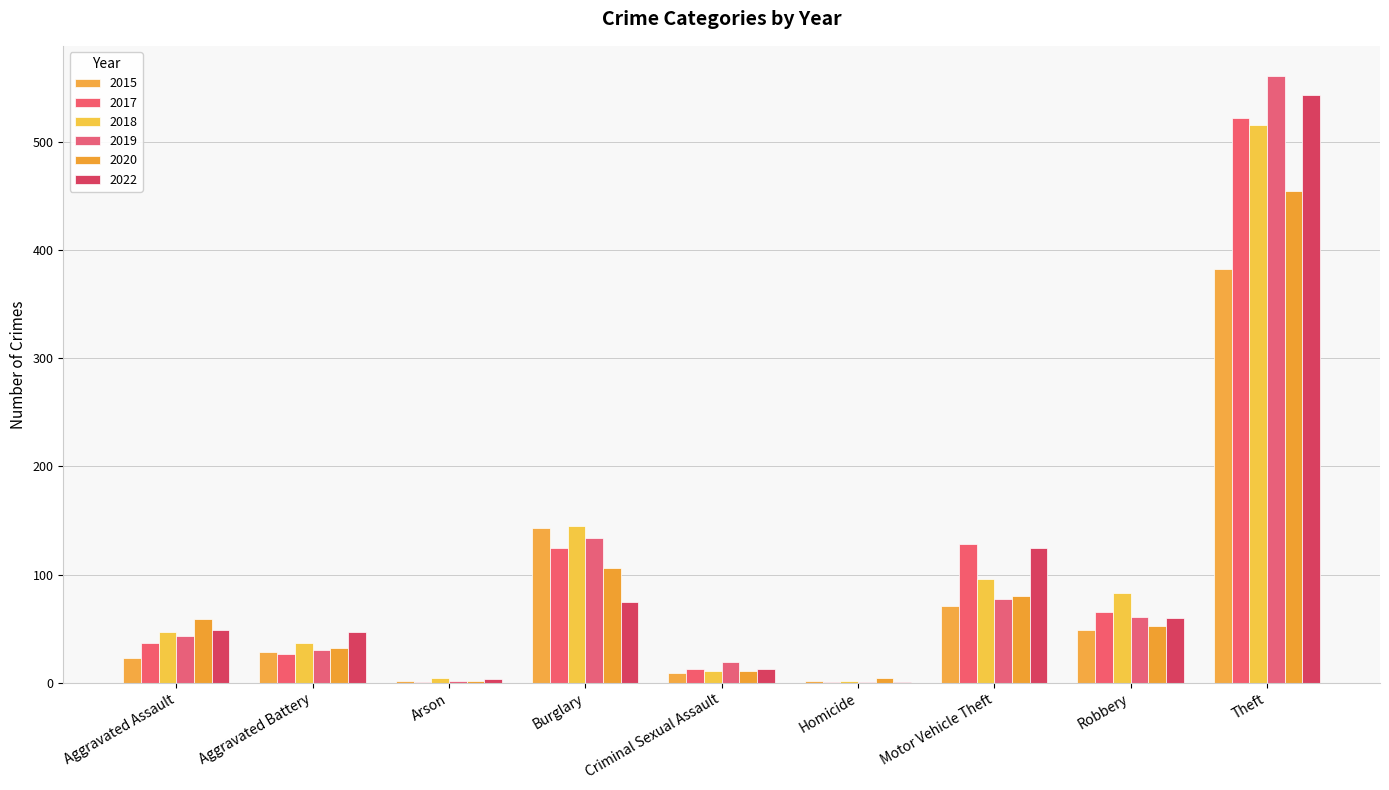

Which series has the largest total across all categories?

2018